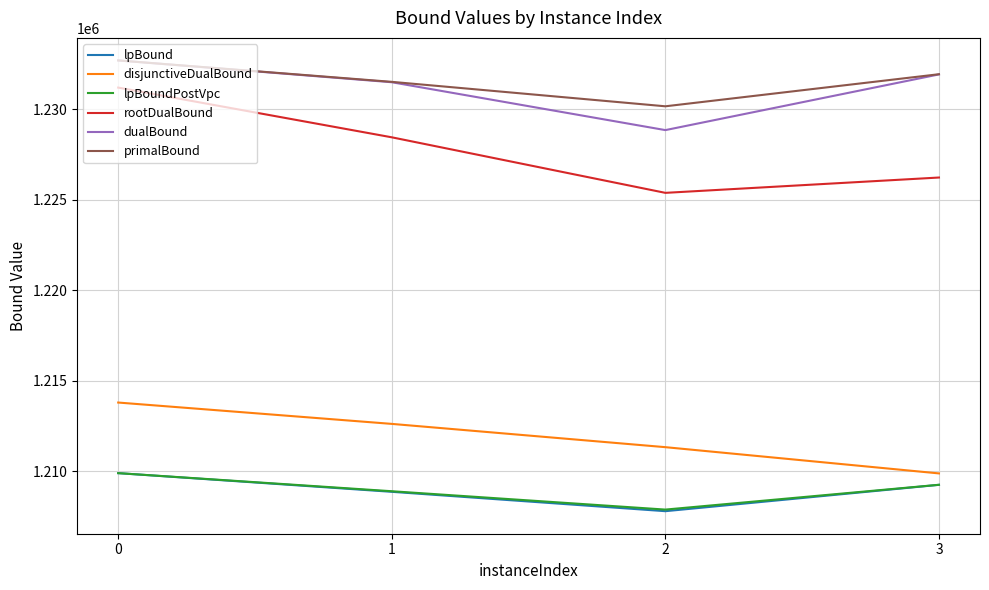

What is the sum of all lpBound values?

4835820.2